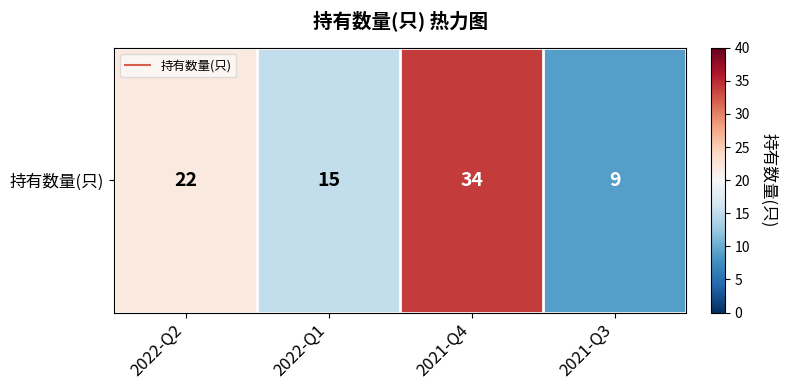

Where is the data nearest to the value 21?

2022-Q2